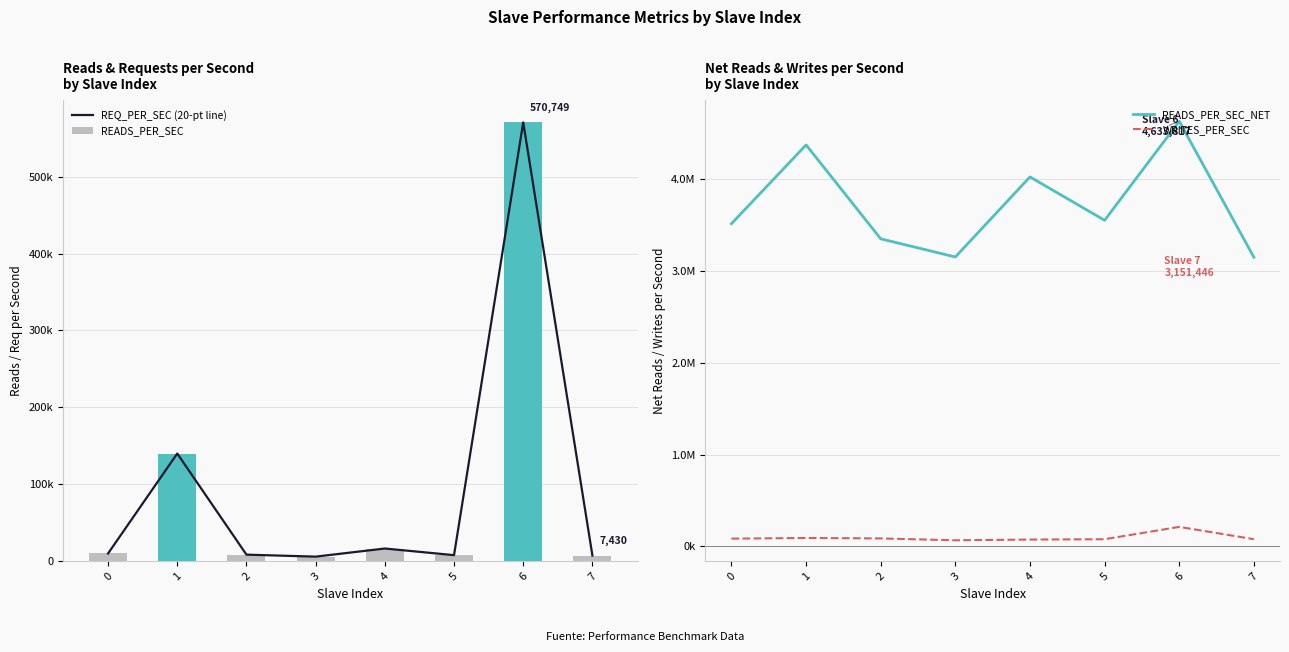

Reading right to left, what are all the values shown in this chart?

REQ_PER_SEC (20-pt line): 7431.3	570557.5	7903.8	16530.6	5969.0	8569.0	140028.9	10060.6
READS_PER_SEC: 7429.9	570749.4	7902.5	16528.2	5968.0	8567.5	140044.5	10059.0
READS_PER_SEC_NET: 3151446.1	4633816.5	3554080.5	4027048.5	3154298.2	3352142.3	4376031.4	3517049.8
WRITES_PER_SEC: 77686.9	211663.2	77227.6	73367.7	65646.0	85904.9	90757.6	83474.0